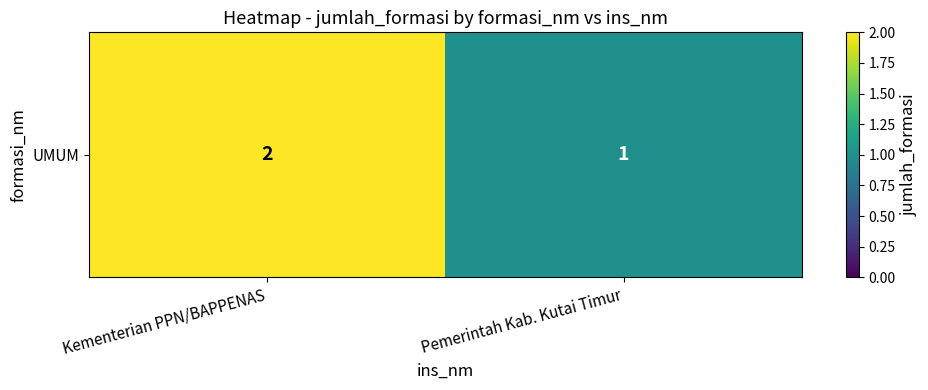

Reading left to right, what are all the values shown in this chart?

2	1